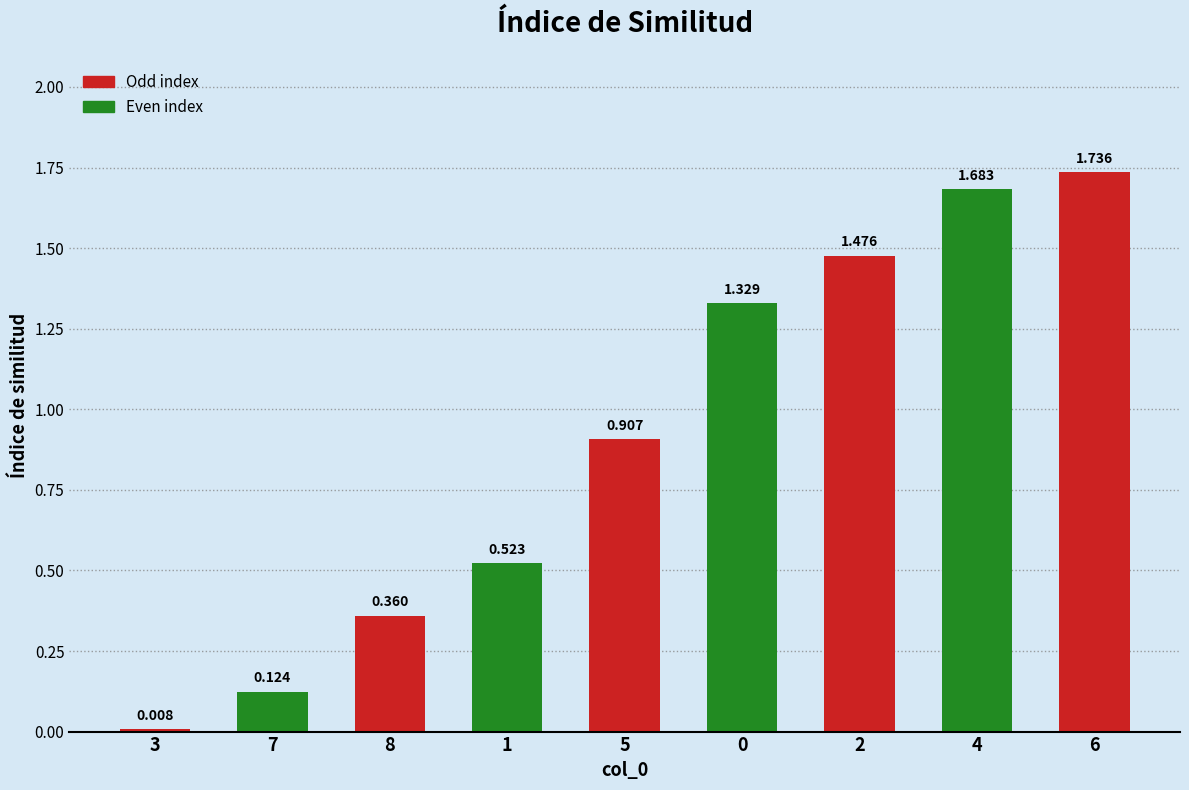

List the labels in order of value, largest first.

6, 4, 2, 0, 5, 1, 8, 7, 3